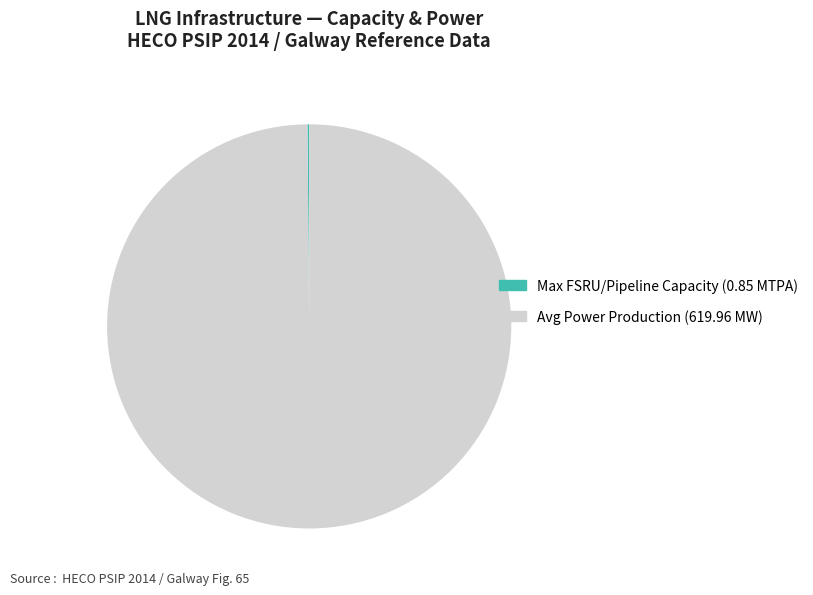

Which category has the biggest portion of the pie?

Avg Power Production (619.96 MW)